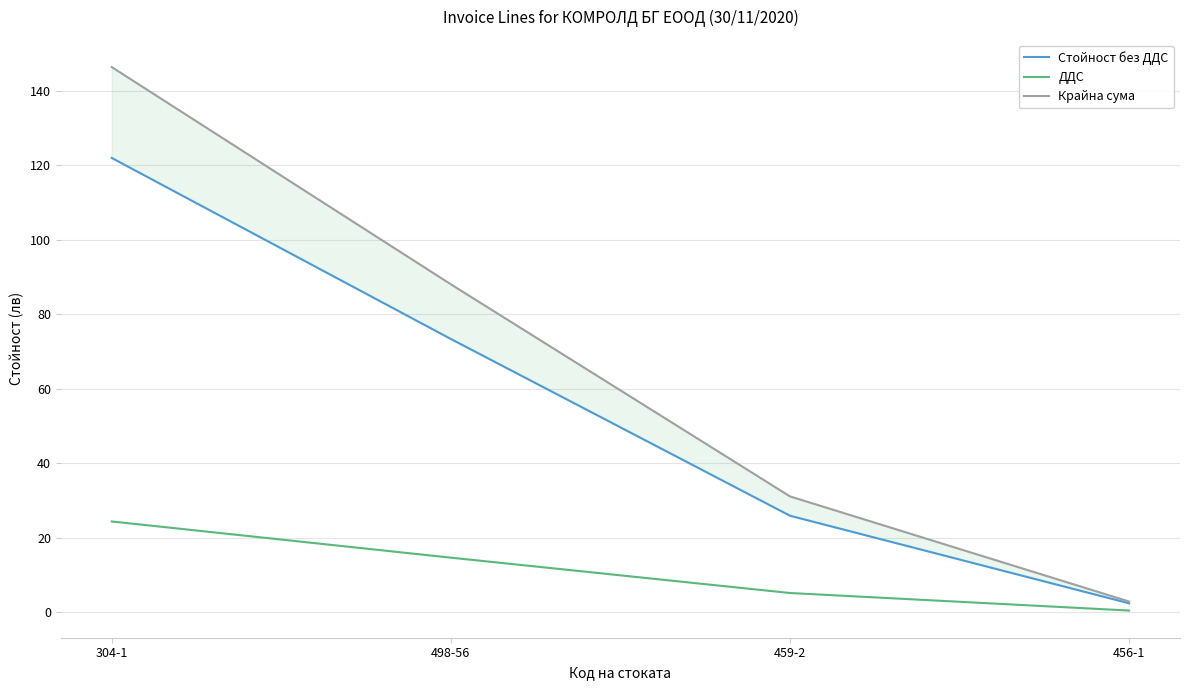

True or false: Стойност без ДДС has more than 0 points higher than both neighbors.

False